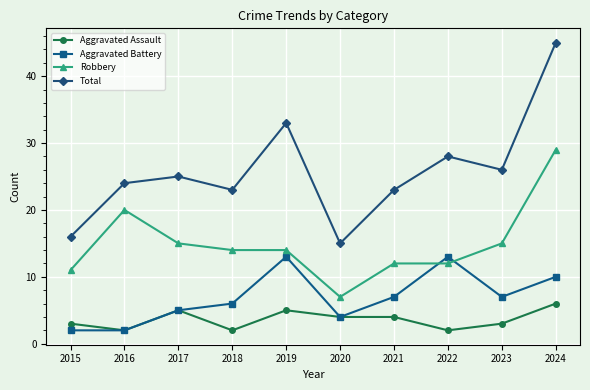

Which series has the largest range (max minus min)?

Total